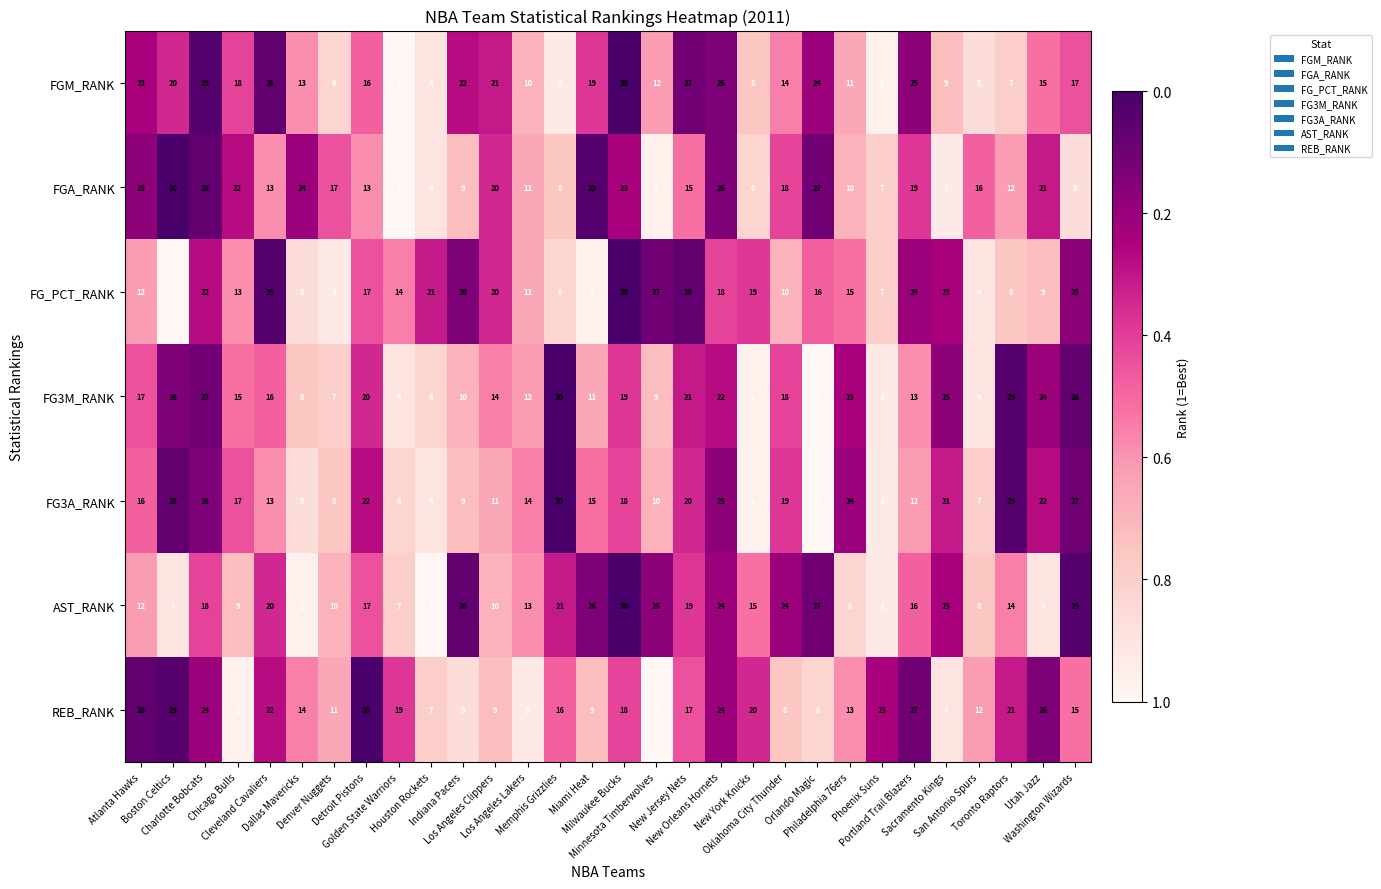

What is the difference between the maximum and minimum values in the FG_PCT_RANK series?

29